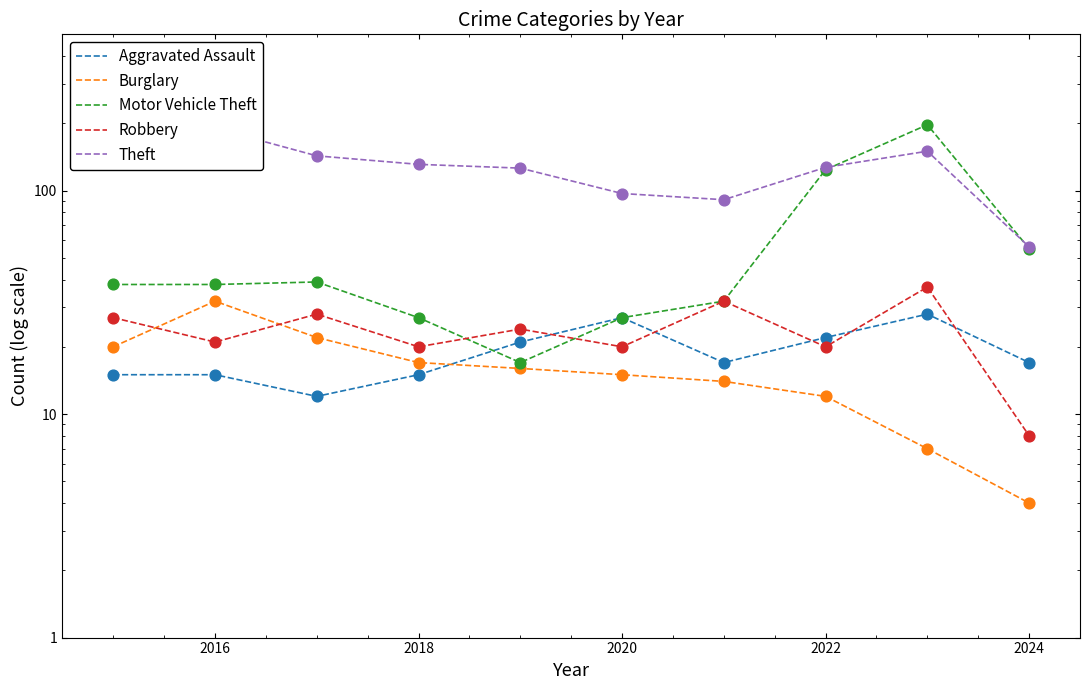

Which series contains the highest Y value?

Motor Vehicle Theft